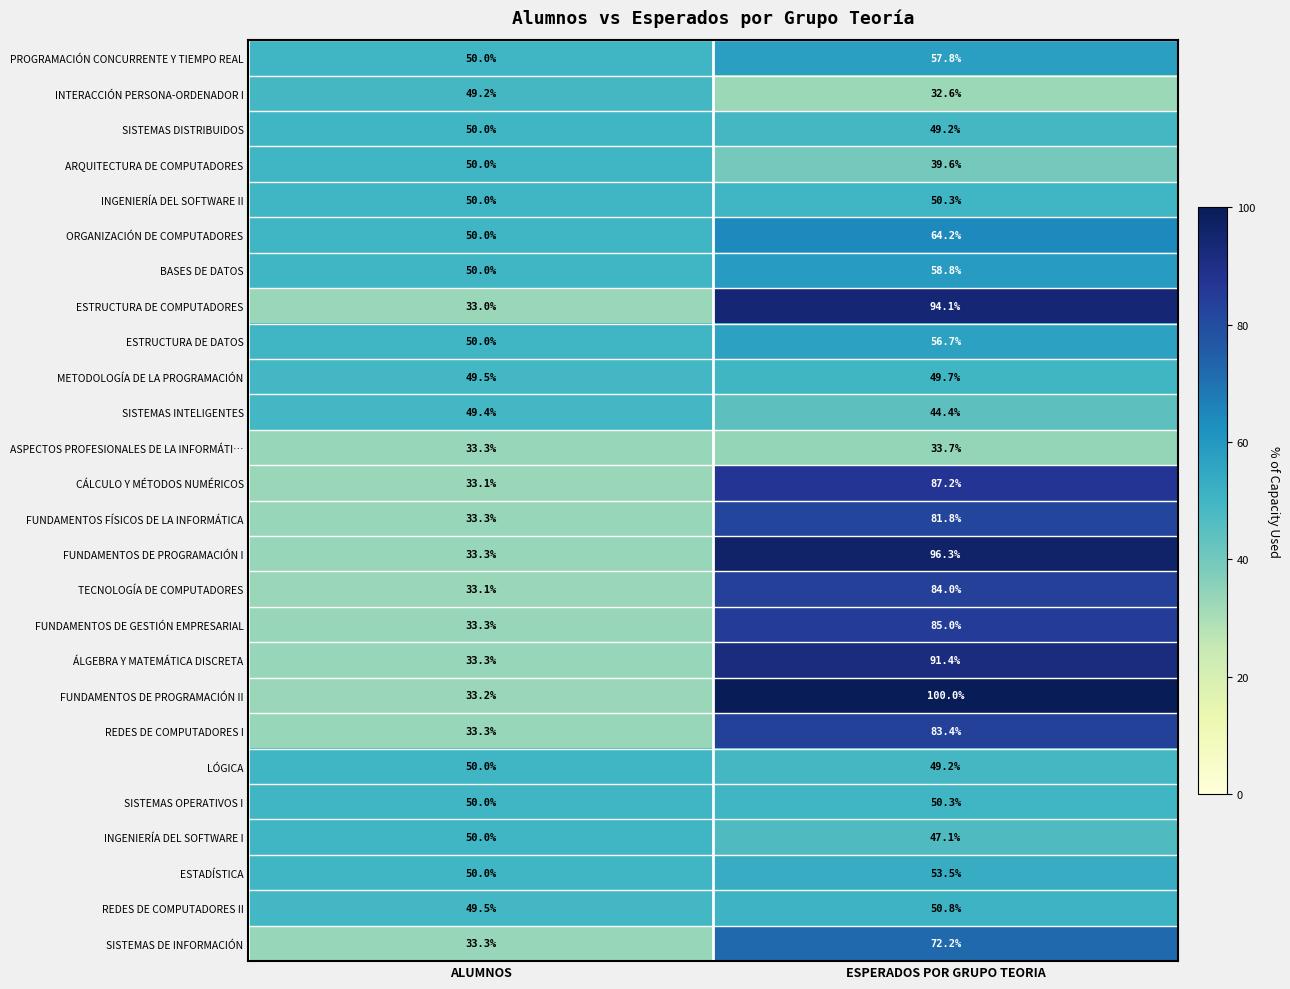

Which category has the lowest value across all series?

ESPERADOS POR GRUPO TEORIA